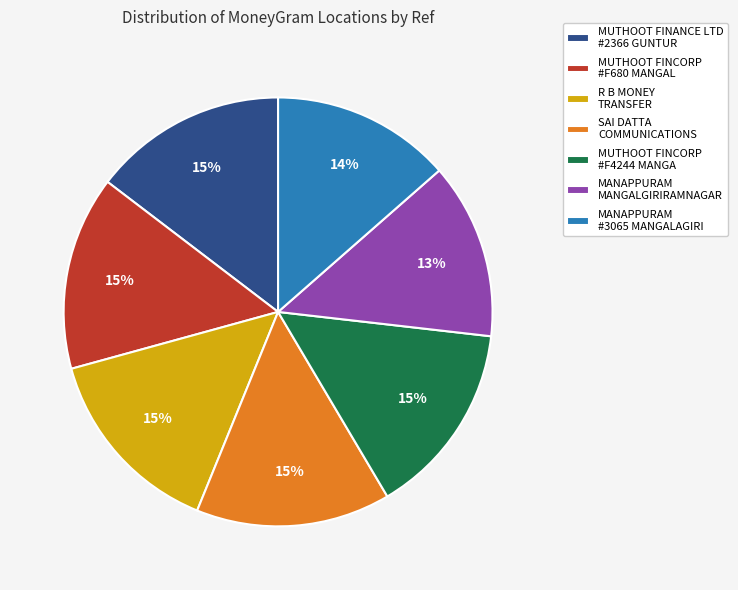

To the nearest percent, what is the average slice percentage?

14%